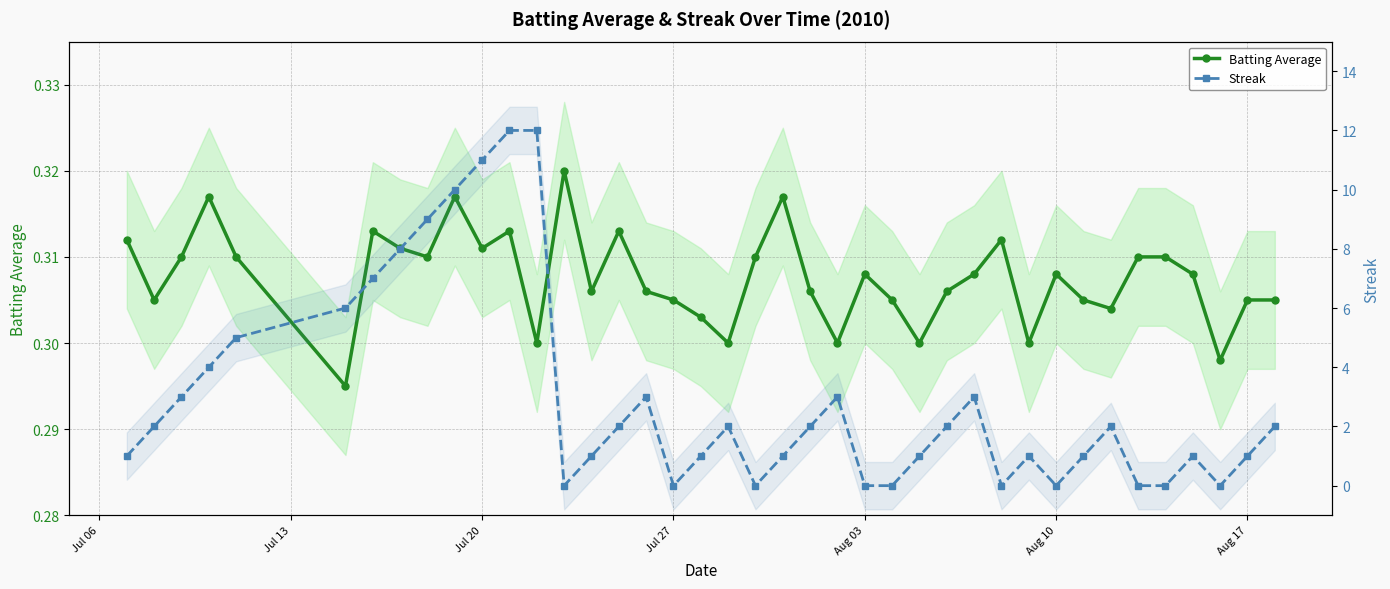

Rank the series by their average value, from highest to lowest.

Streak, Batting Average